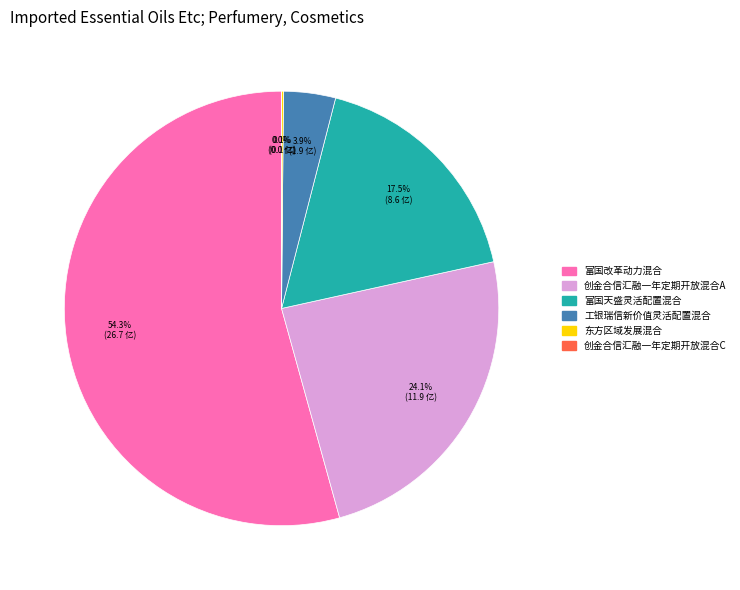

True or false: 创金合信汇融一年定期开放混合C accounts for 8% of the total.

False